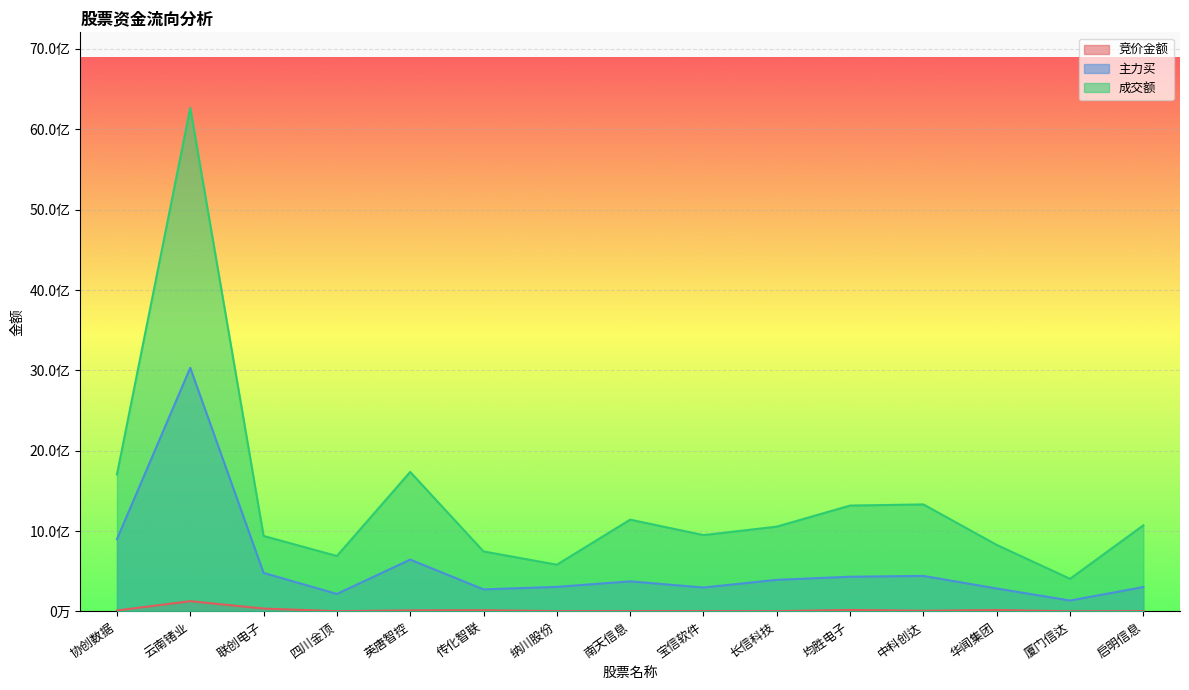

Between 传化智联 and 宝信软件, which series saw the biggest shift?

成交额